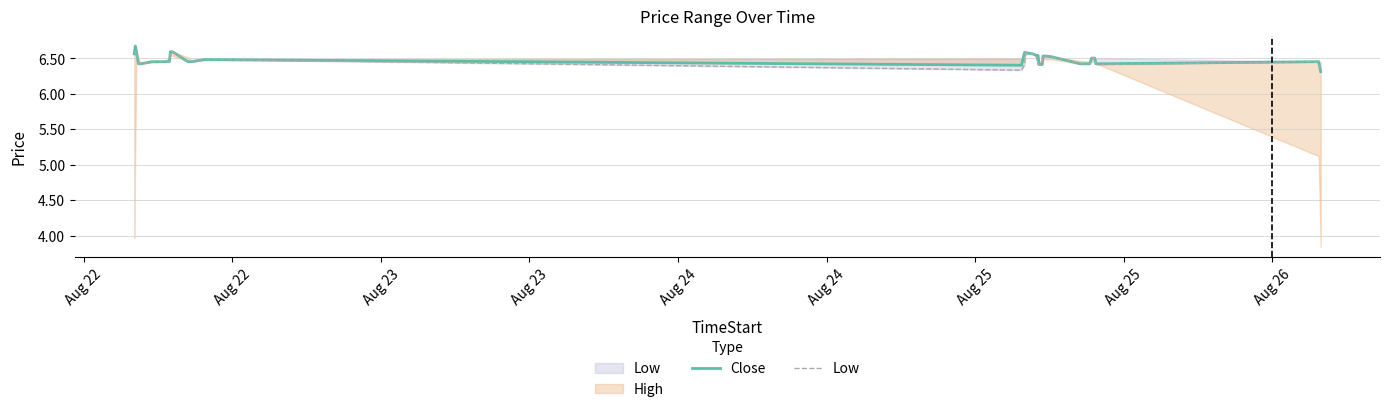

What is the maximum value for Close?

6.7